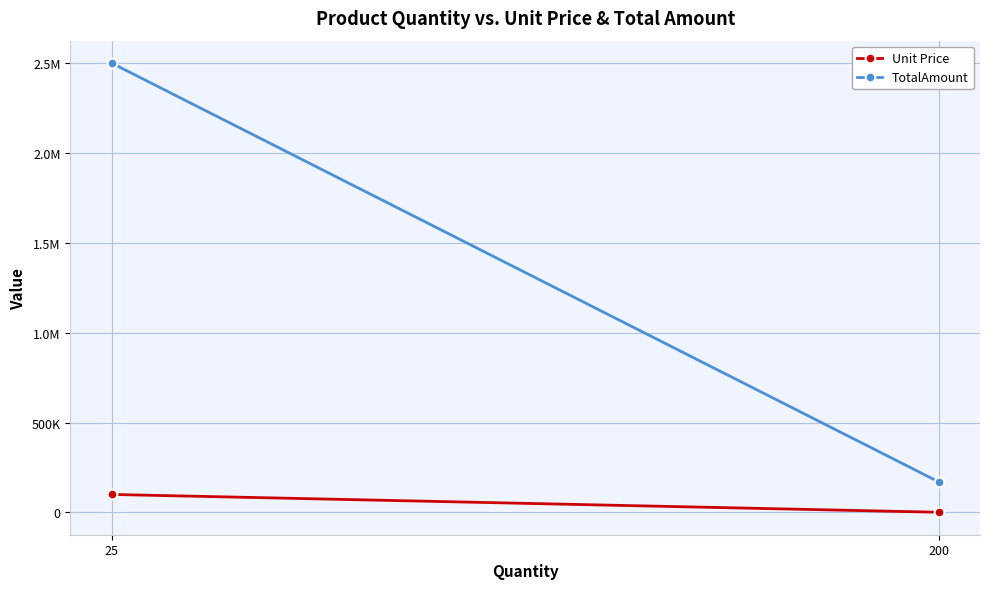

At which label does Unit Price reach its minimum?

200